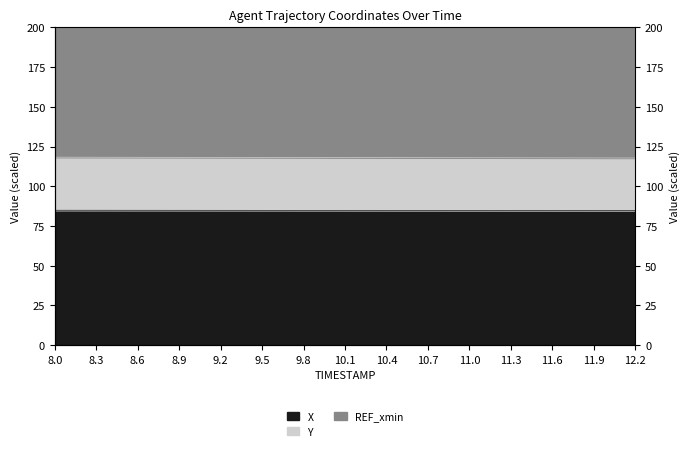

Is it true that Y equals 136.4 at 10.4?

False